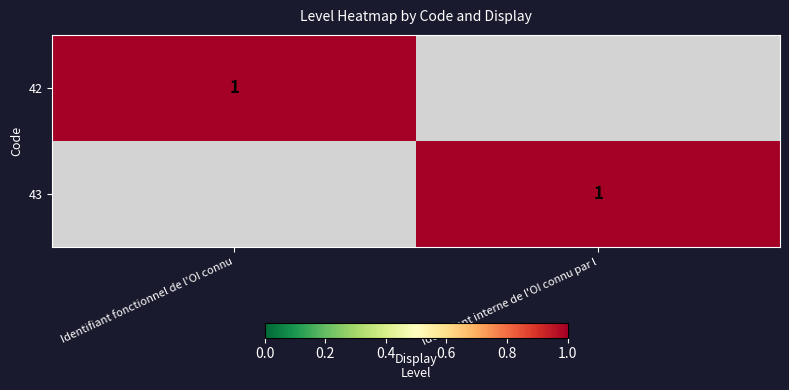

At which category is the sum across all series the highest?

Identifiant fonctionnel de l'OI connu